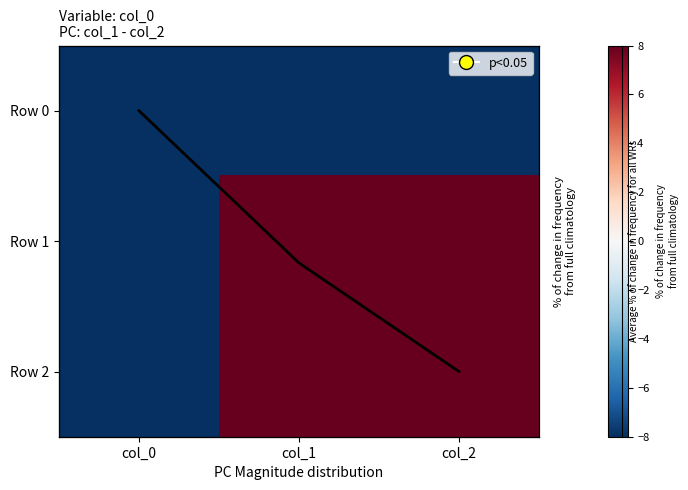

At which label does Row 1 reach its peak?

col_2